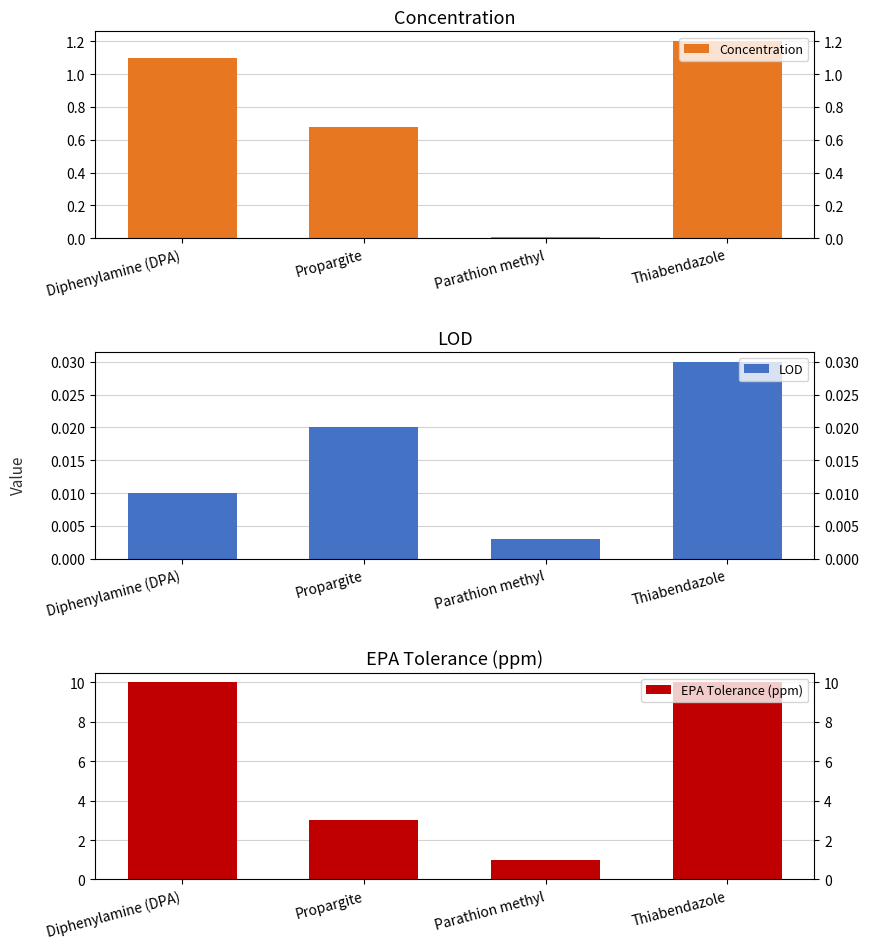

The value of Concentration at Propargite is 0.7. True or false?

True